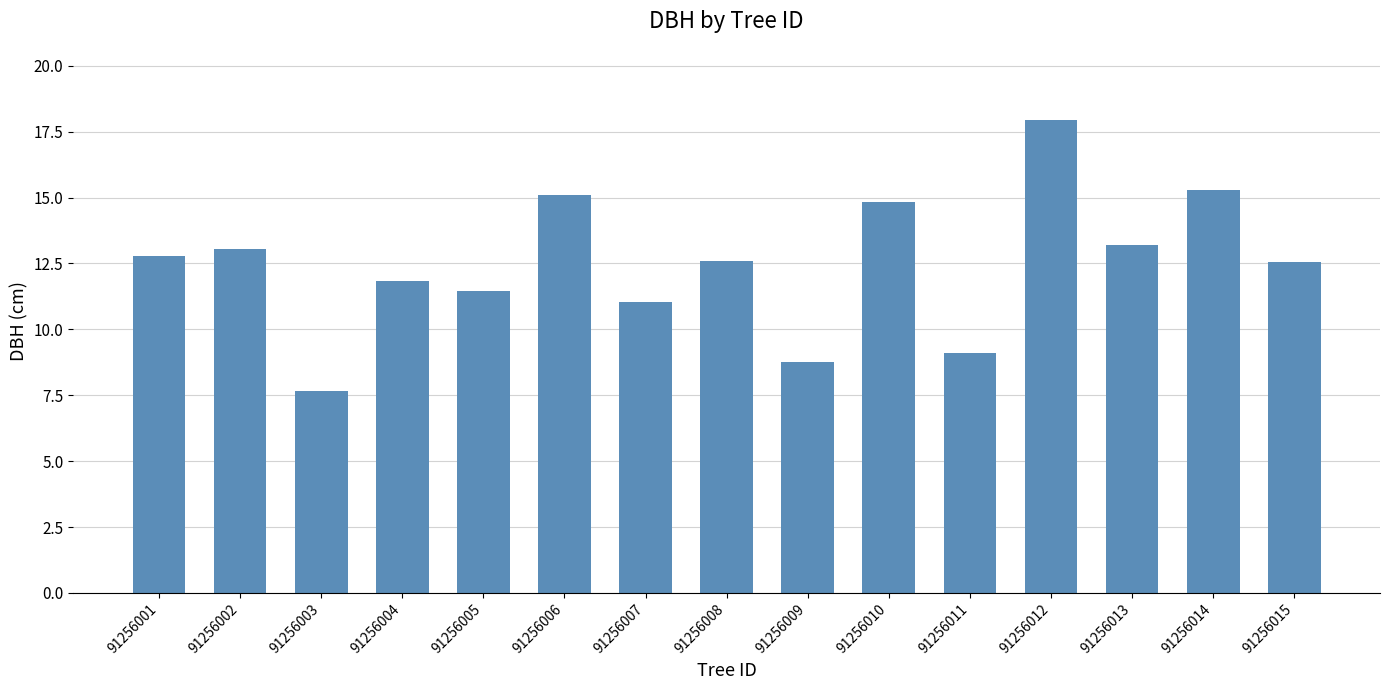

How many data points are less than 12?

6